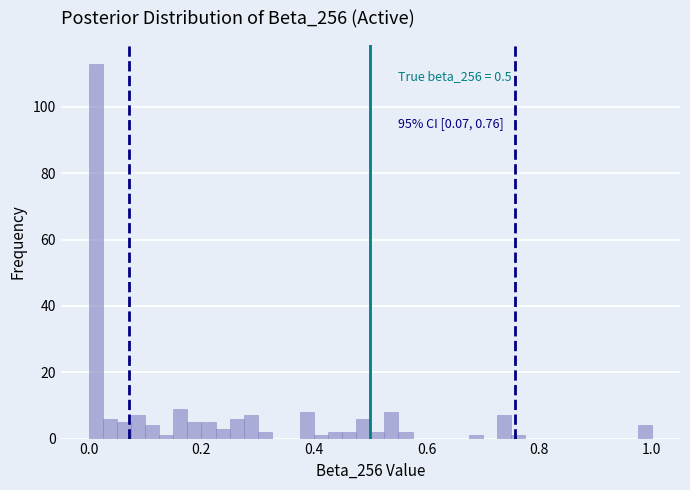

Around what value on the x-axis is the tallest bar? Give the approximate position of its centre, as read against the axis.

0.02